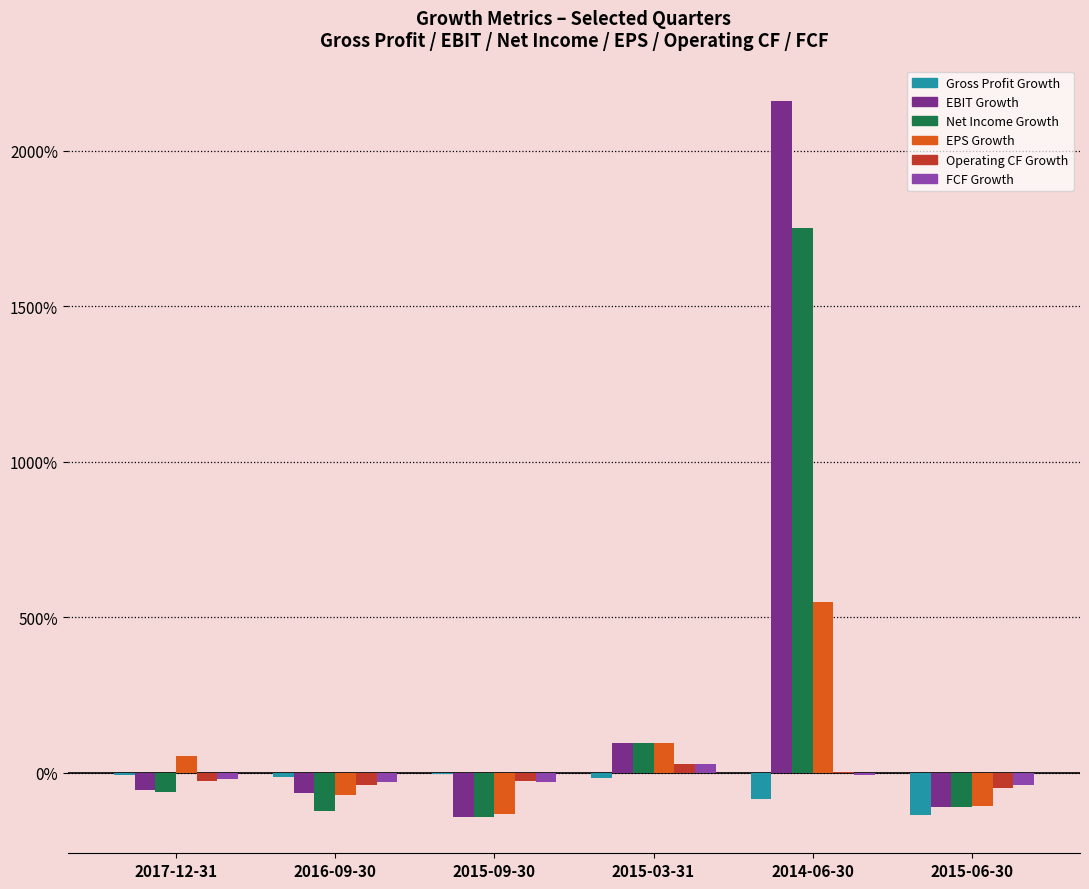

What are all the series names shown in the legend?

Gross Profit Growth, EBIT Growth, Net Income Growth, EPS Growth, Operating CF Growth, FCF Growth